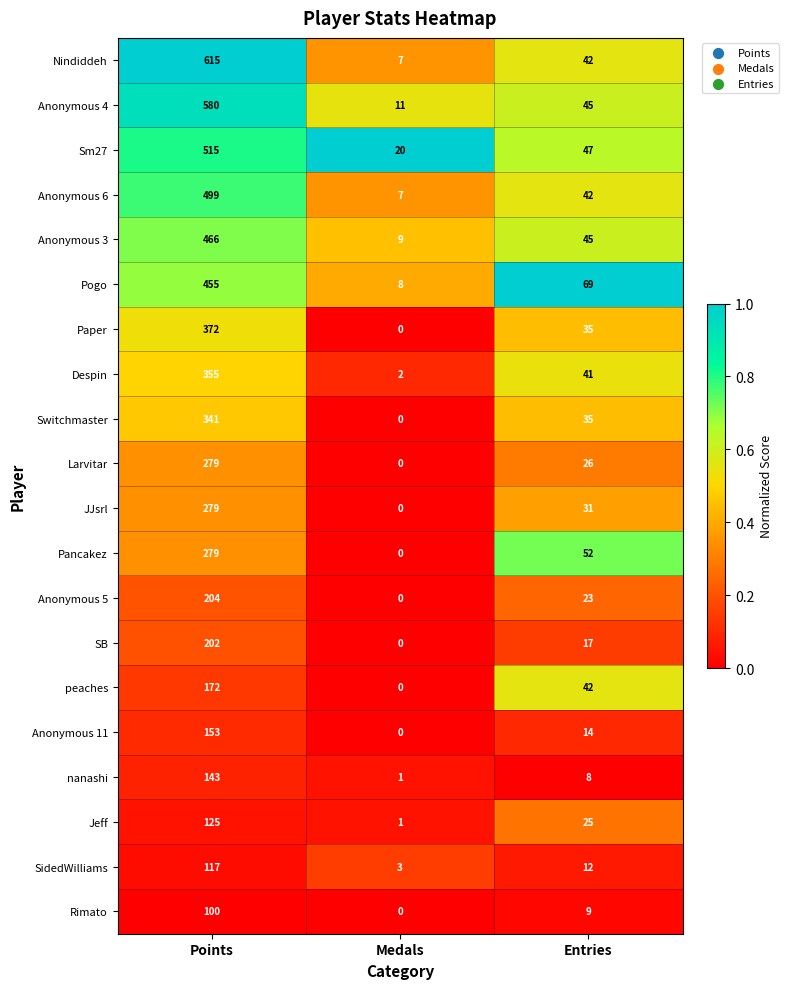

What is the spread (max minus min) of values at Points?

515